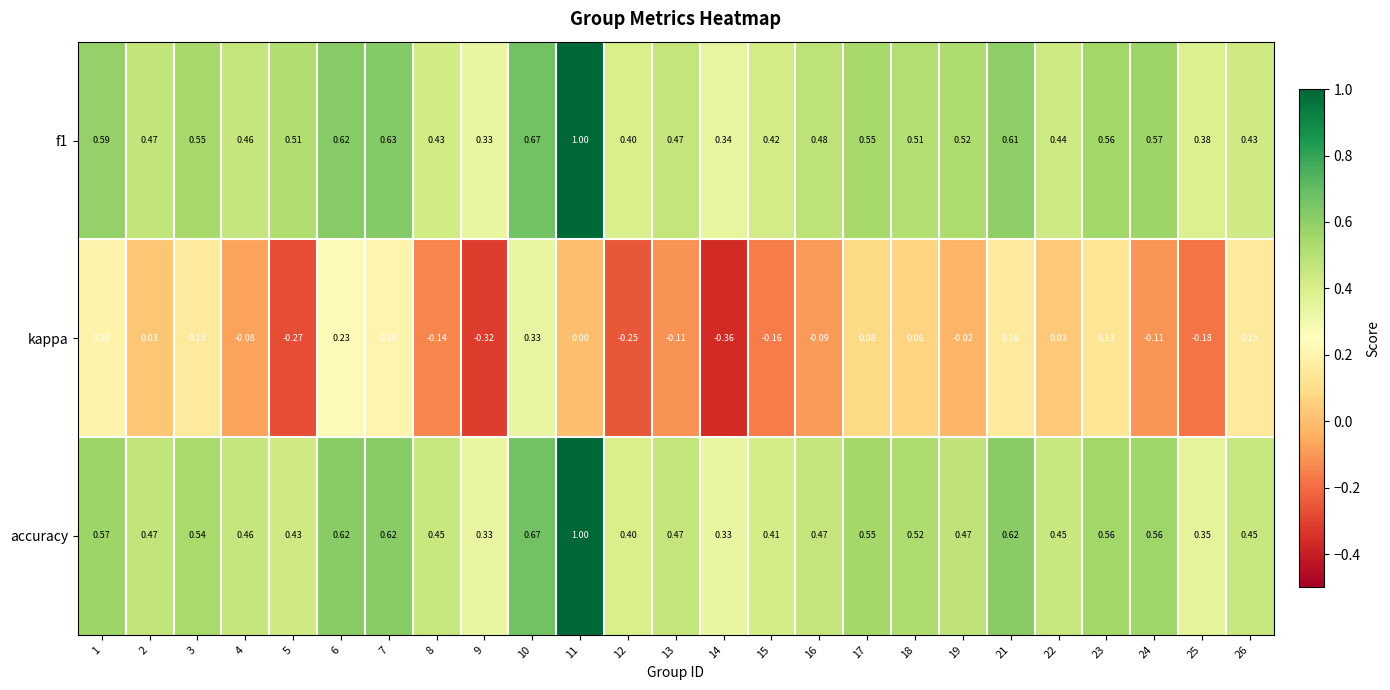

Which series has the largest range (max minus min)?

kappa